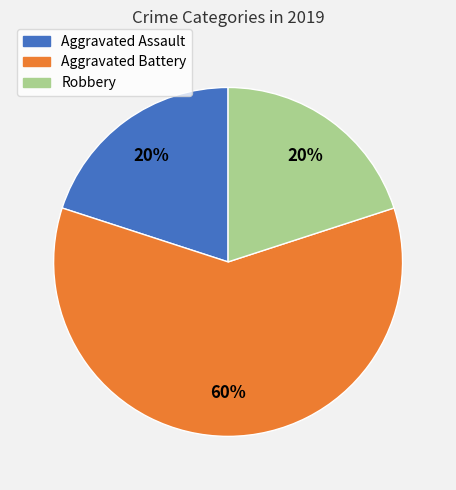

Combined, do Robbery and Aggravated Assault account for over 50%?

No